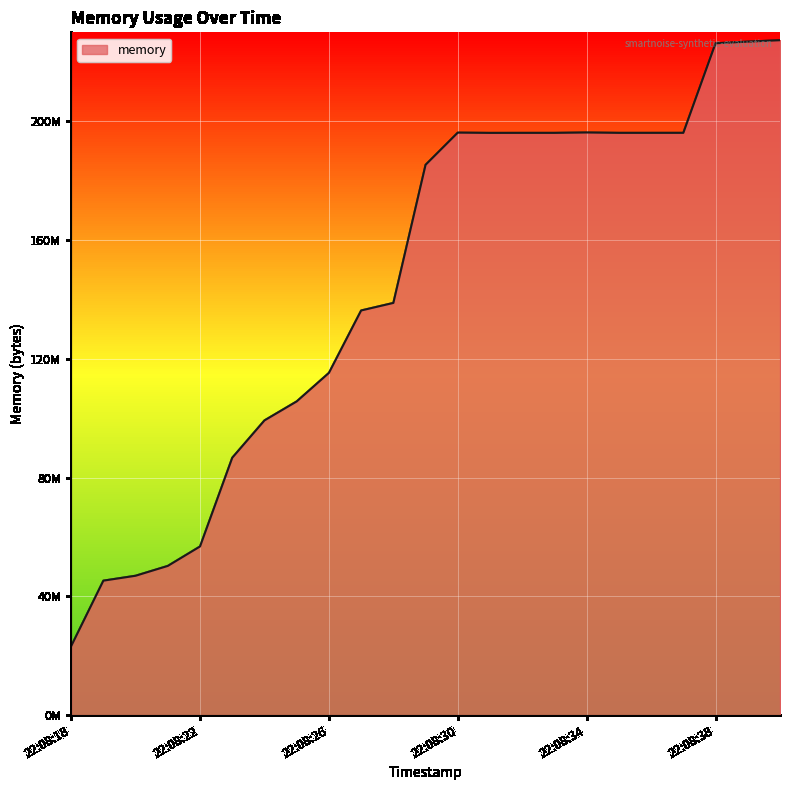

Is this an area chart (filled region under the line)?

Yes